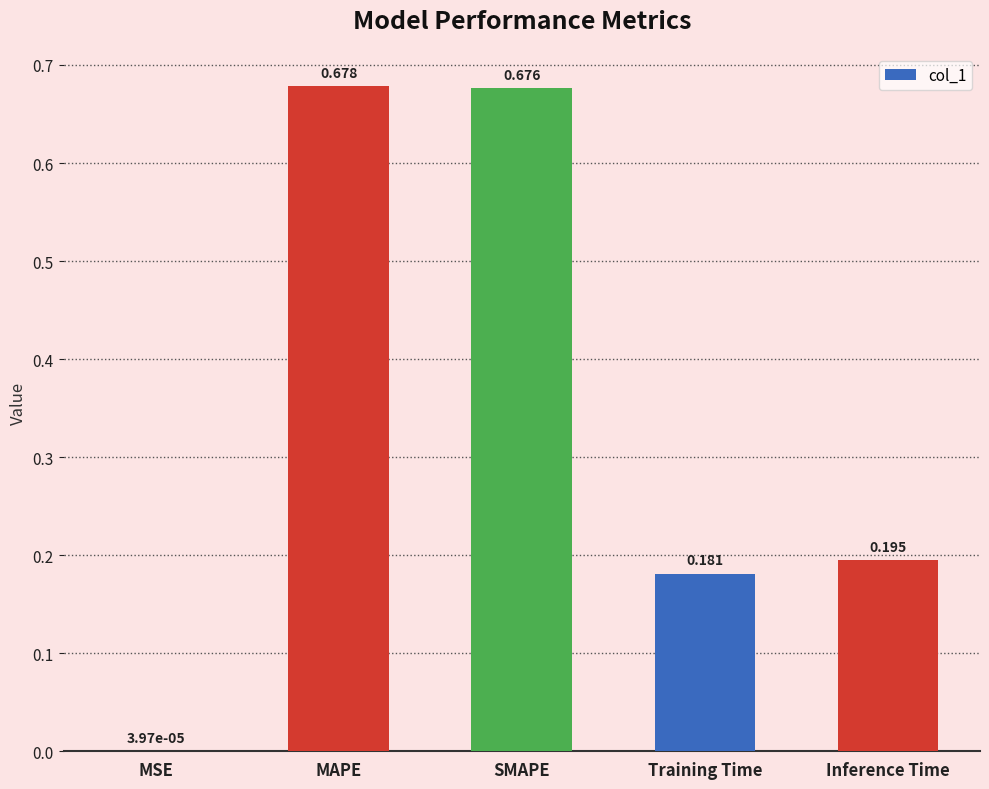

What is the average value?

0.3